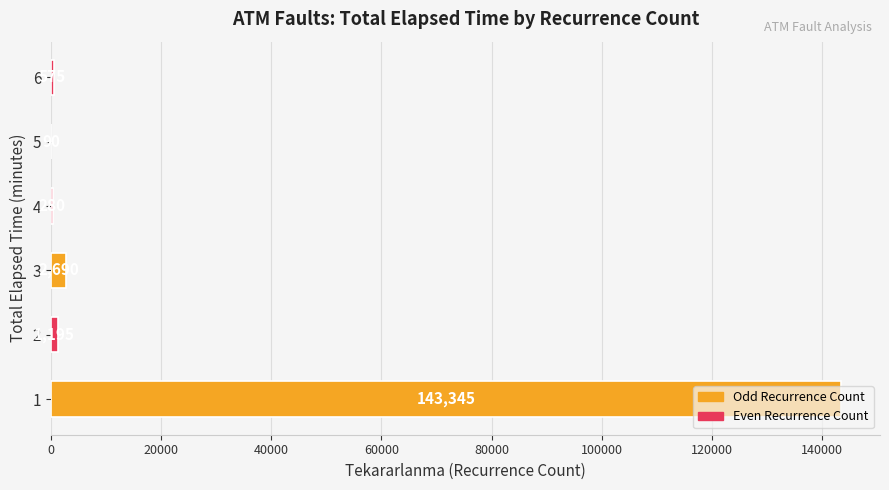

The value at 1 is 223129. True or false?

False